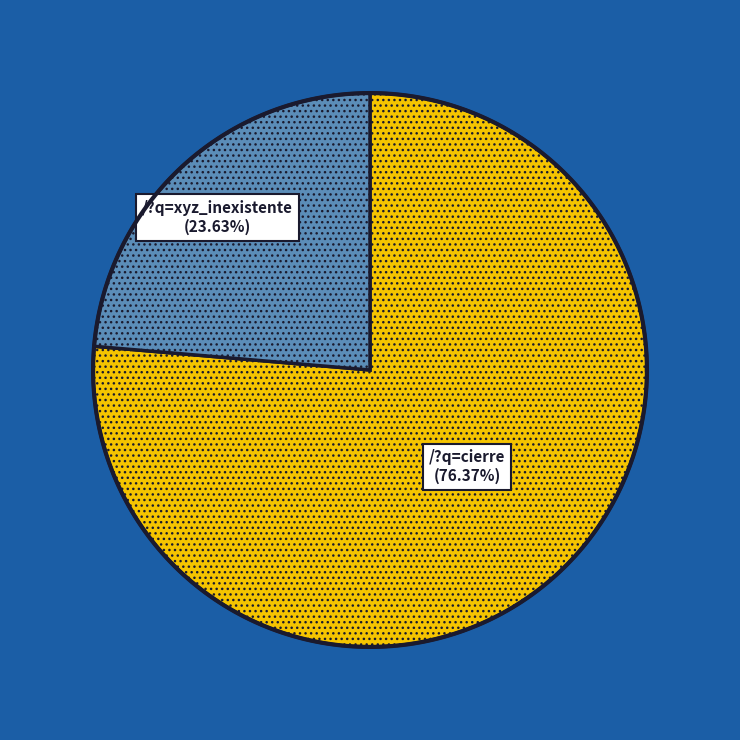

To the nearest percent, what is the average slice percentage?

50%